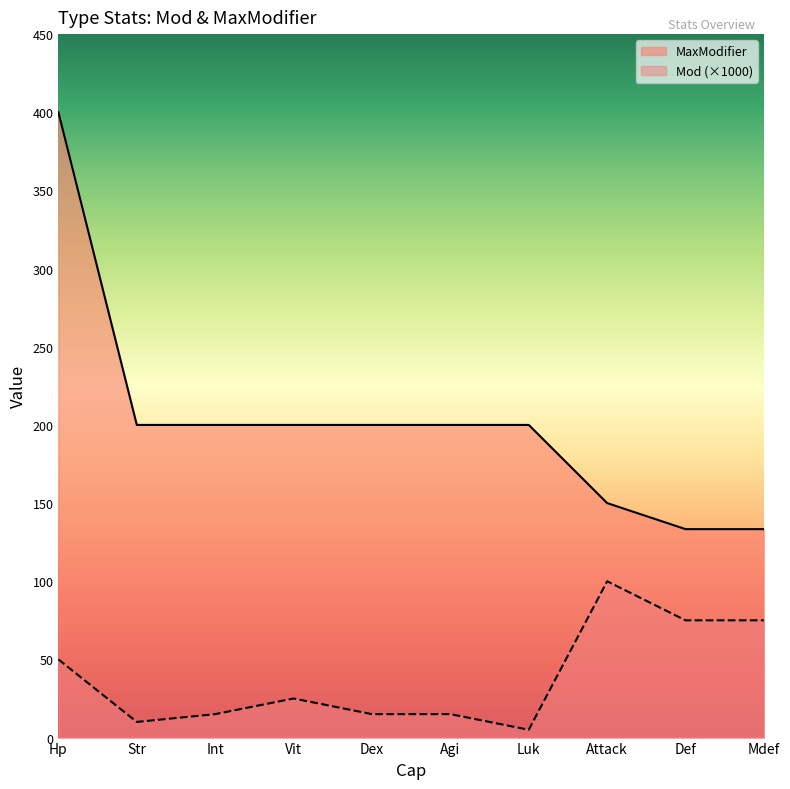

What are all the series names shown in the legend?

MaxModifier, Mod (×1000)